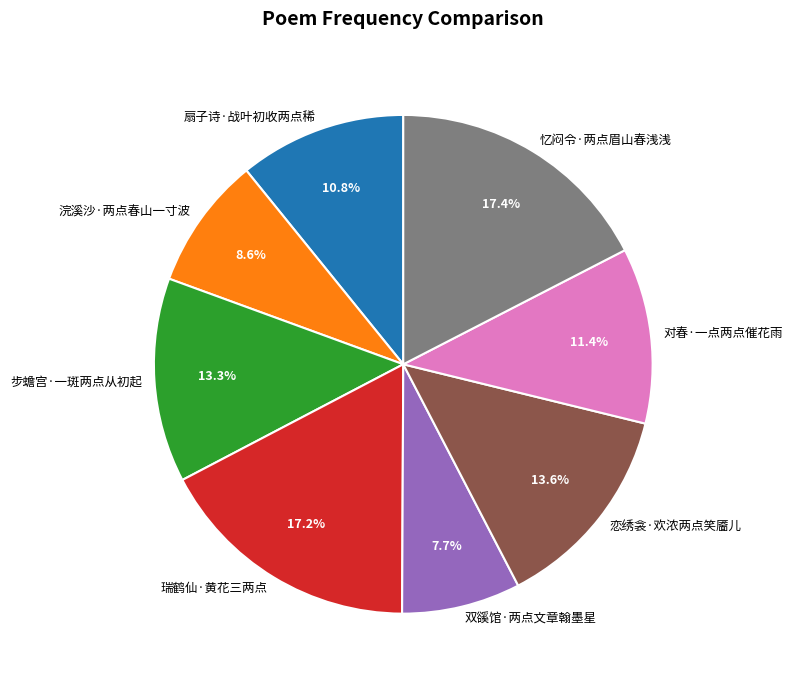

To the nearest percent, what is the difference between the largest and smallest slice percentages?

10%